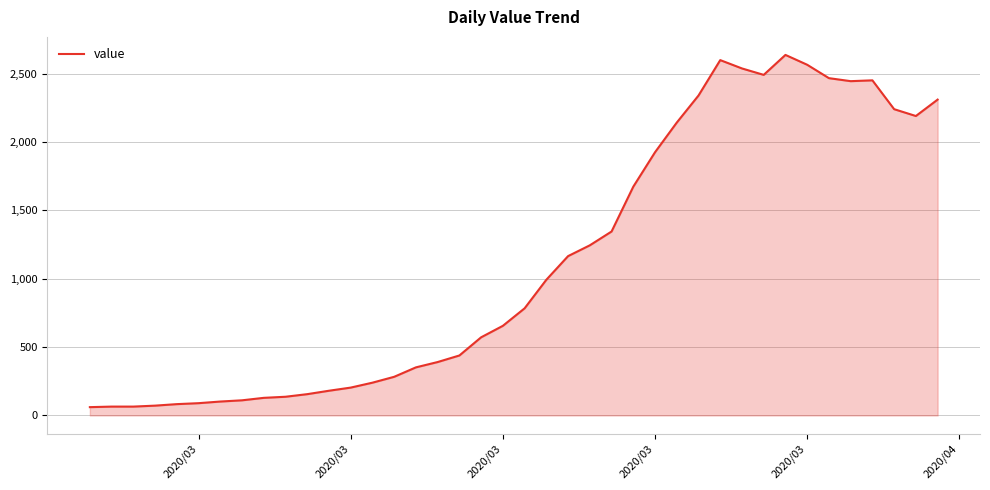

What is the greatest value displayed?

2638